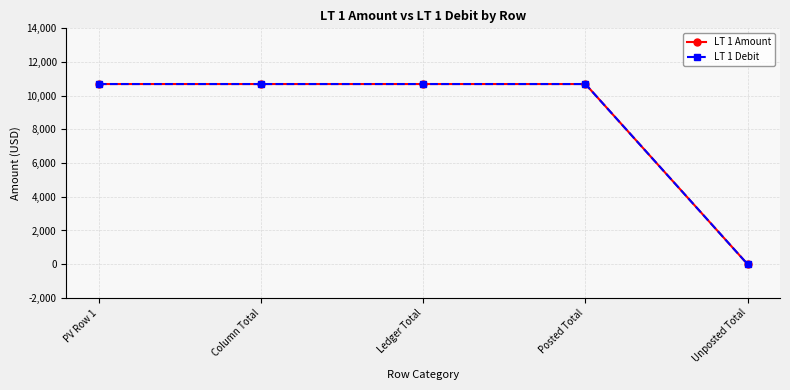

What is the label of the 3rd point from the right?

Ledger Total